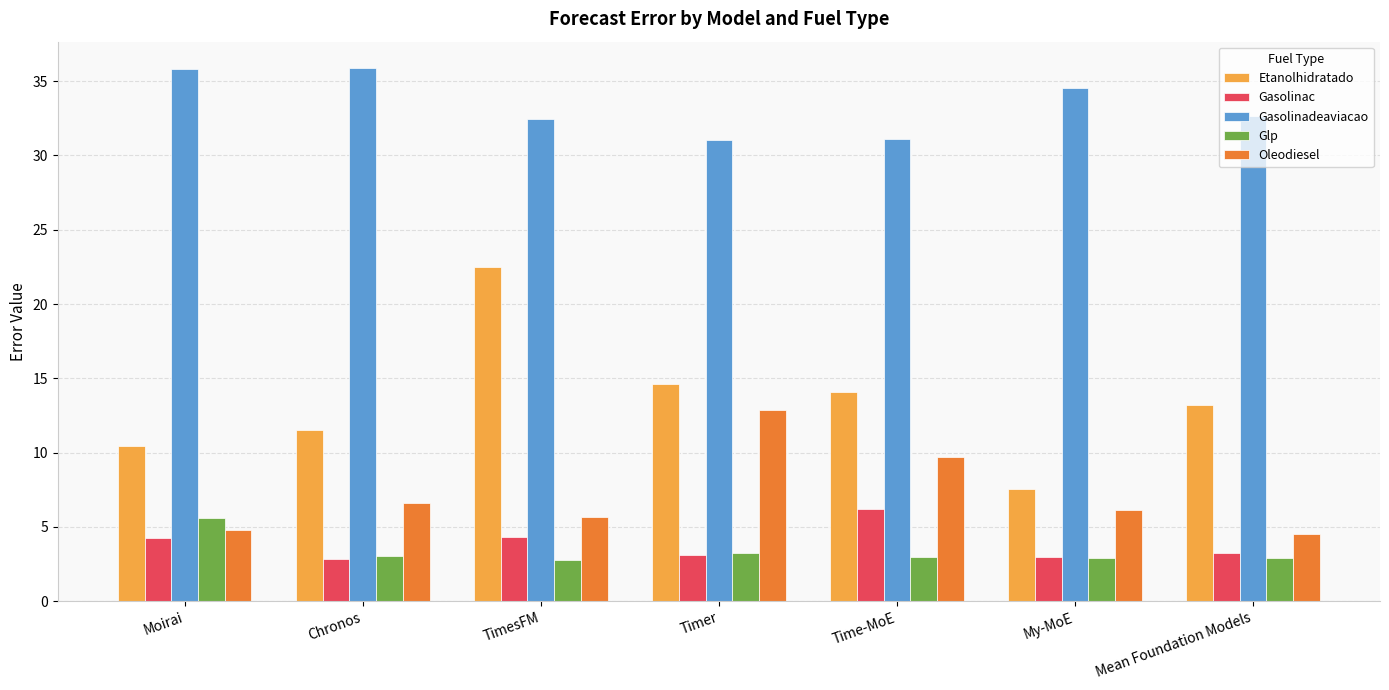

Between Chronos and Time-MoE, which series saw the biggest shift?

Gasolinadeaviacao